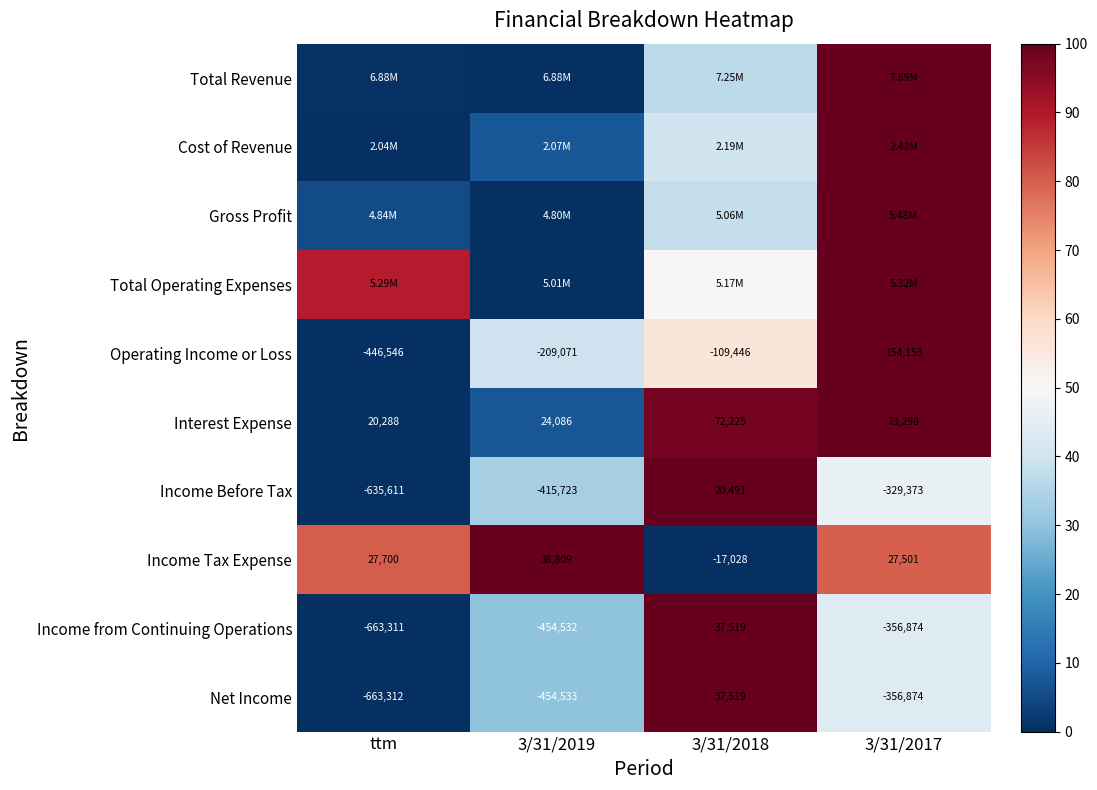

Is the value of Income from Continuing Operations at 3/31/2017 greater than the value of Operating Income or Loss at ttm?

Yes